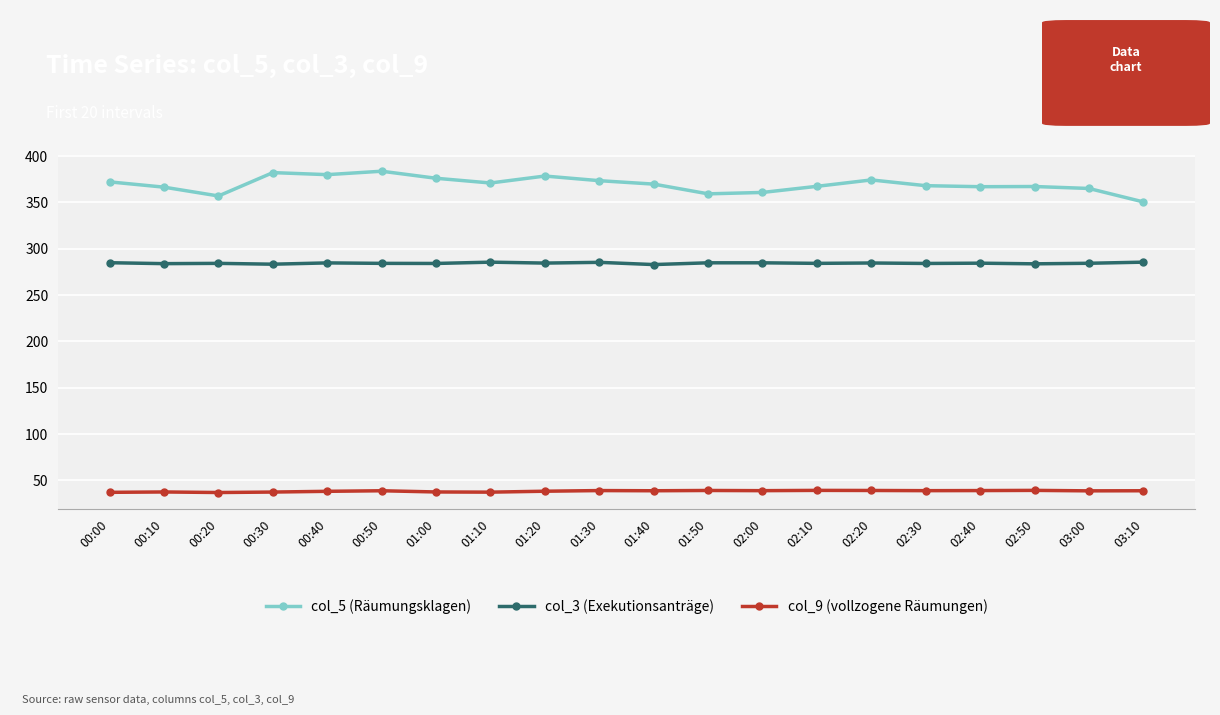

Is it true that col_9 (vollzogene Räumungen) equals 38.4 at 01:20?

True